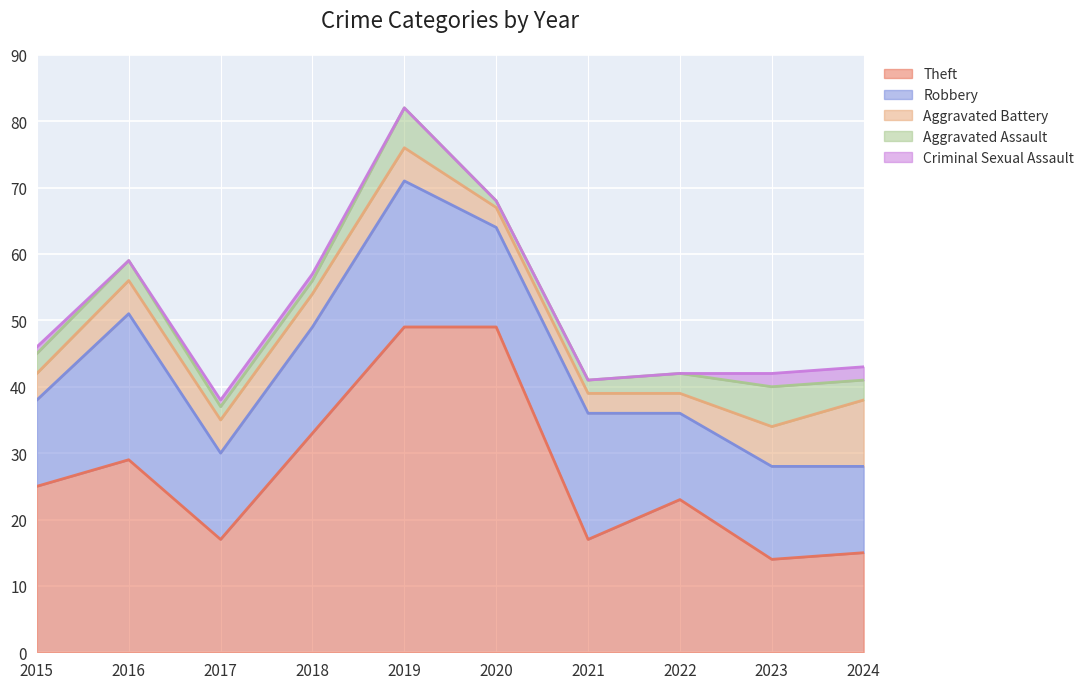

At which label does Criminal Sexual Assault reach its minimum?

2016